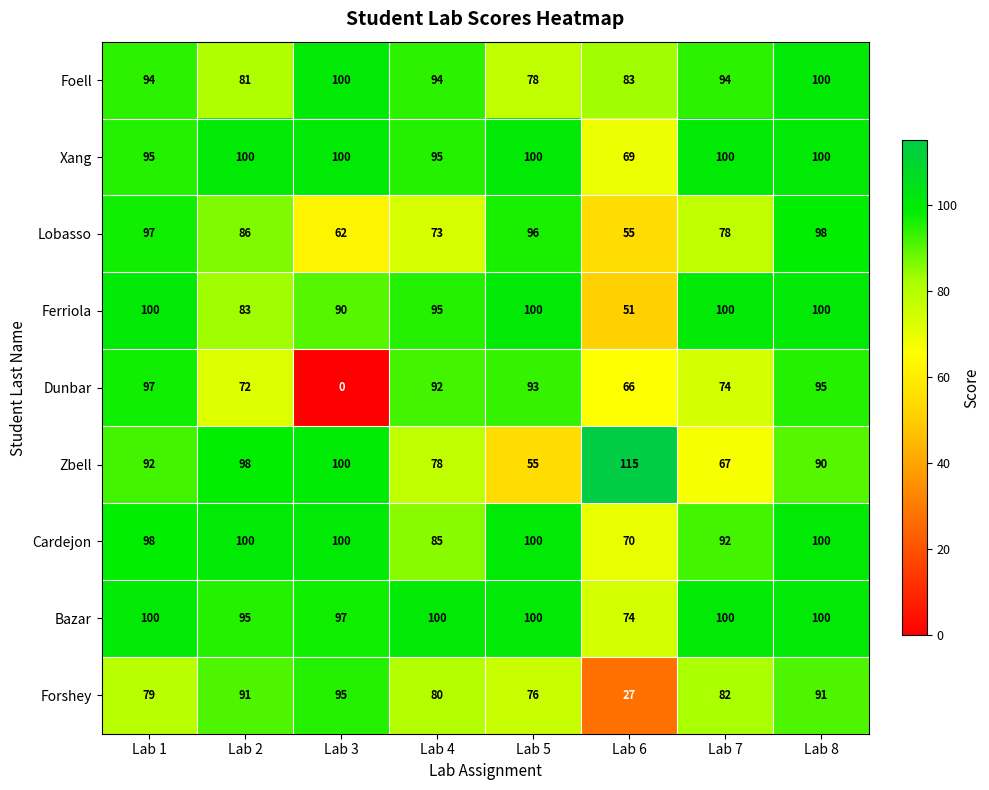

True or false: Bazar has a value of 65 at Lab 4.

False